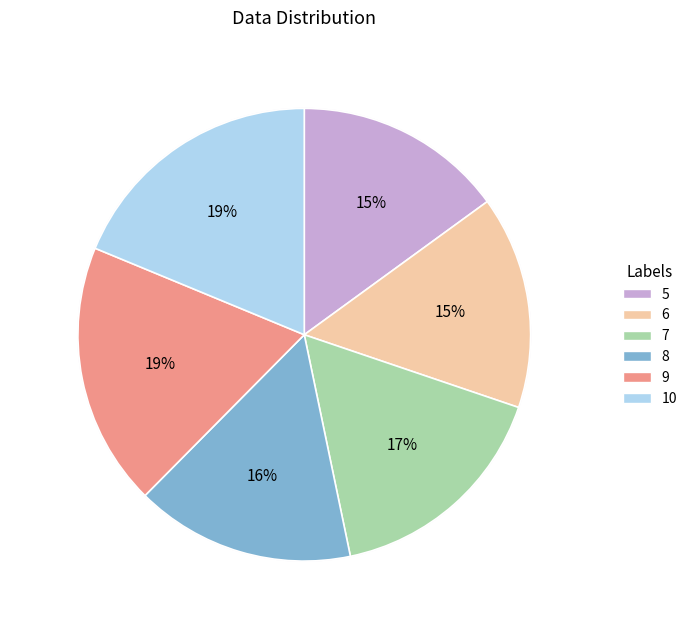

Combined, what portion of the pie is 9 and 10?

37.6%